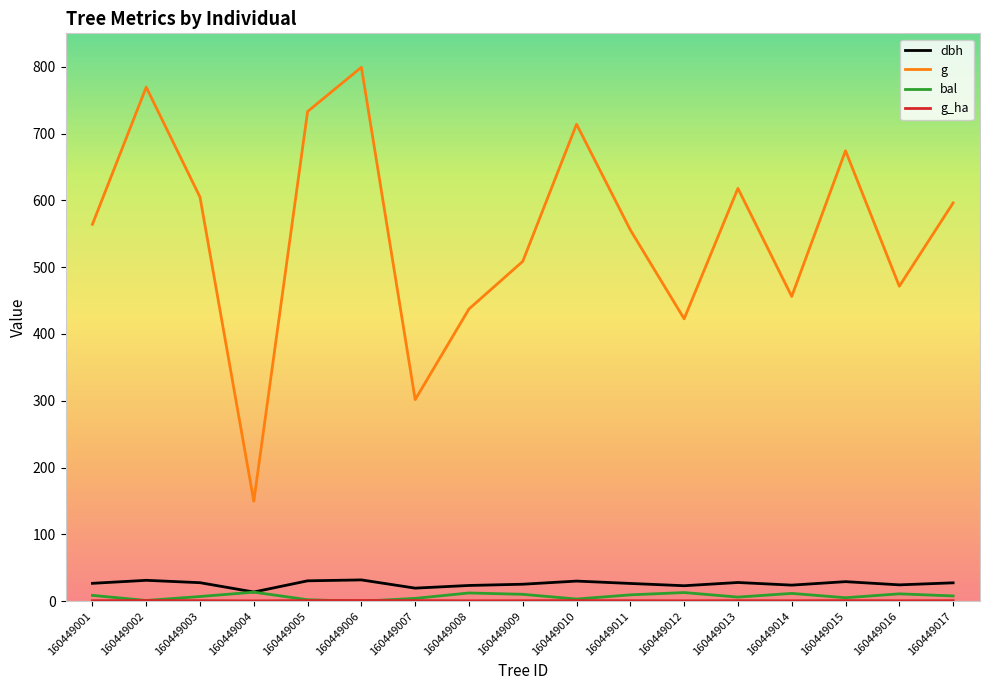

What is the highest value of the g series?

799.2